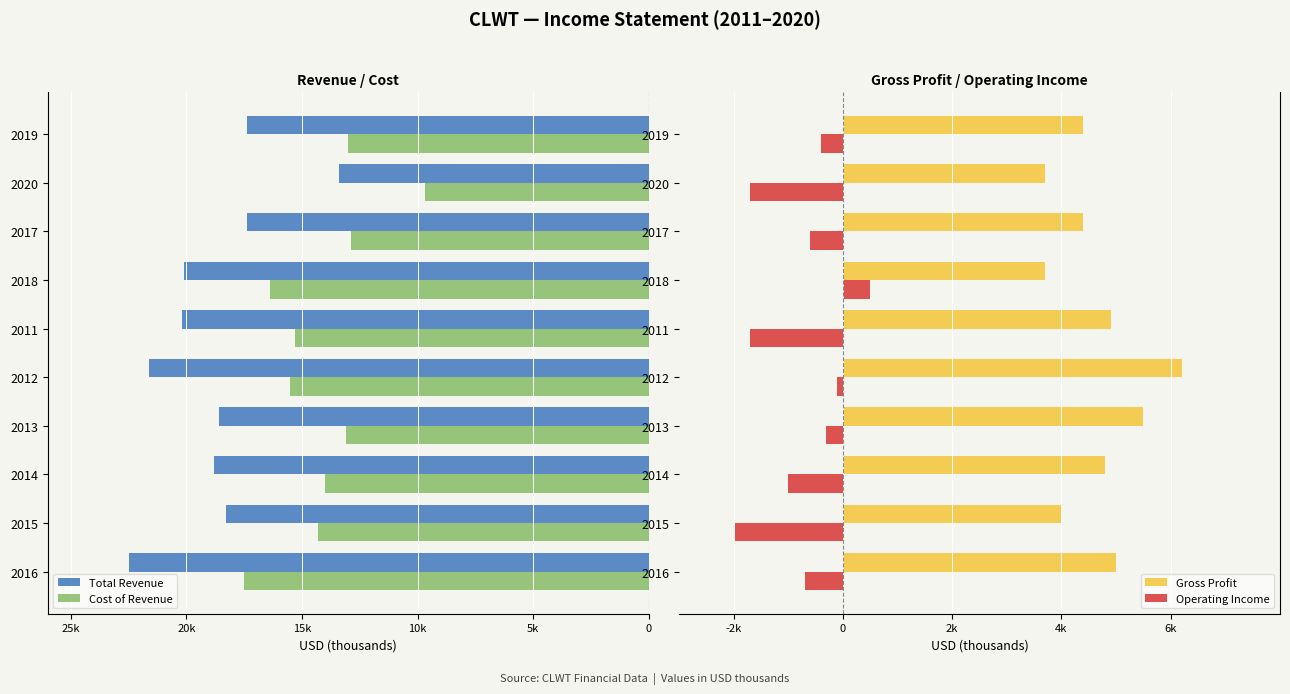

What is the value of the Gross Profit bar at the 3rd from the left?

4800